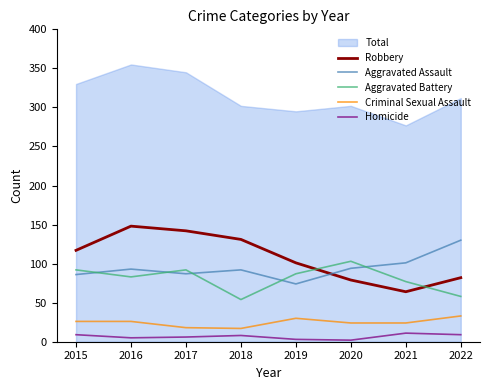

Between 2021 and 2022, which series saw the biggest shift?

Total